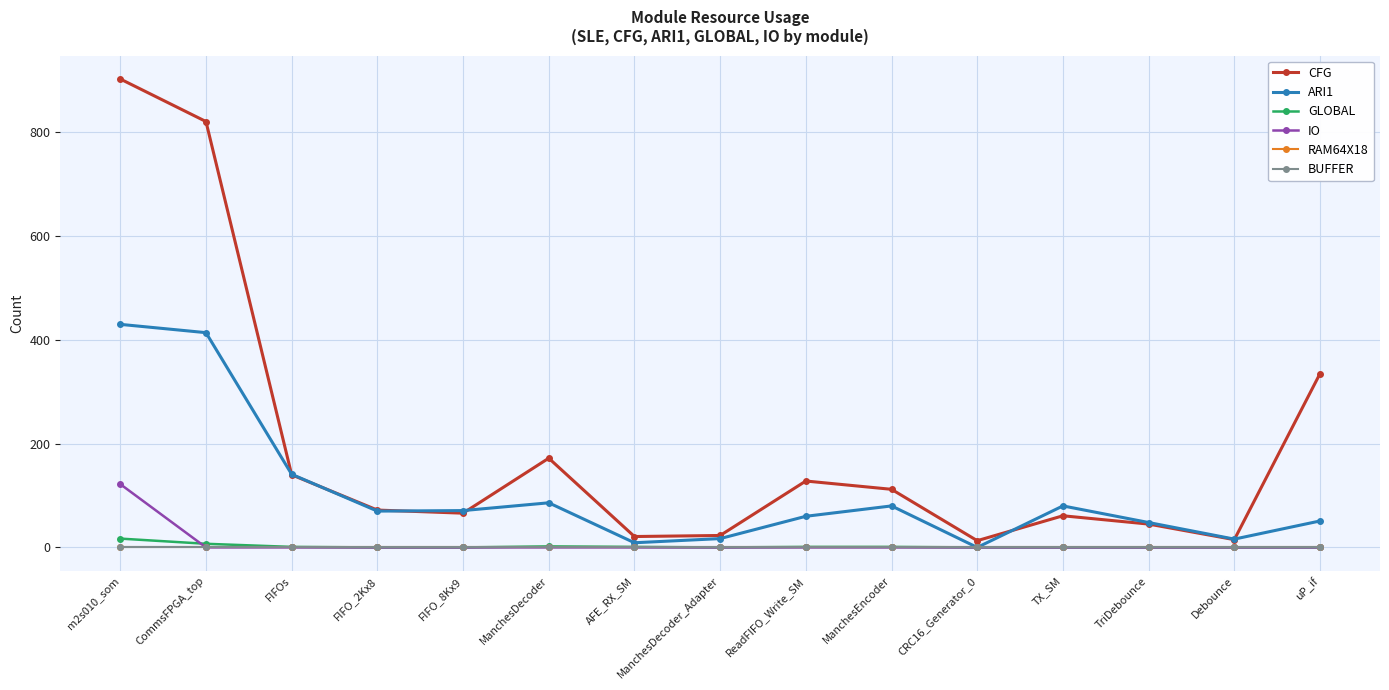

Which category has the highest value in the RAM64X18 series?

m2s010_som